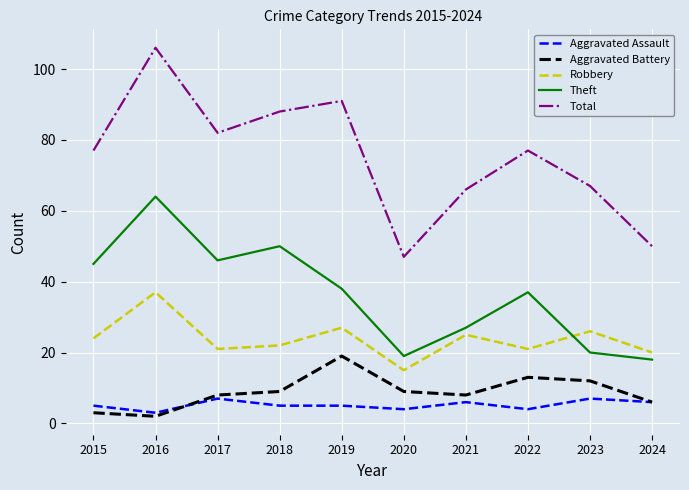

Is this an area chart (filled region under the line)?

No